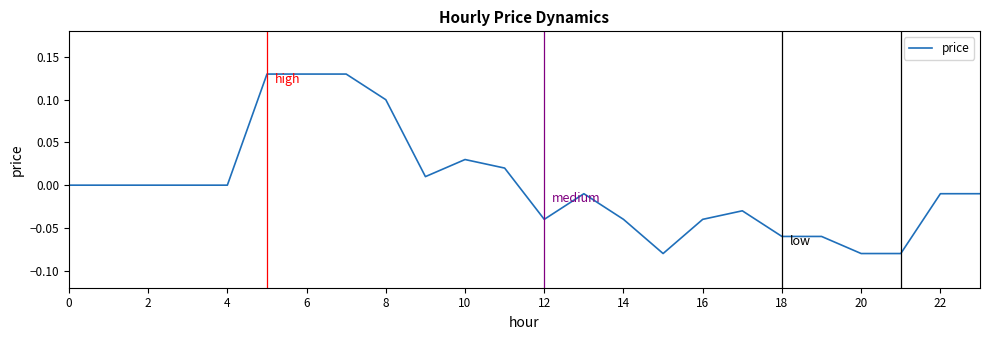

The value at 8 is 0.1. True or false?

True